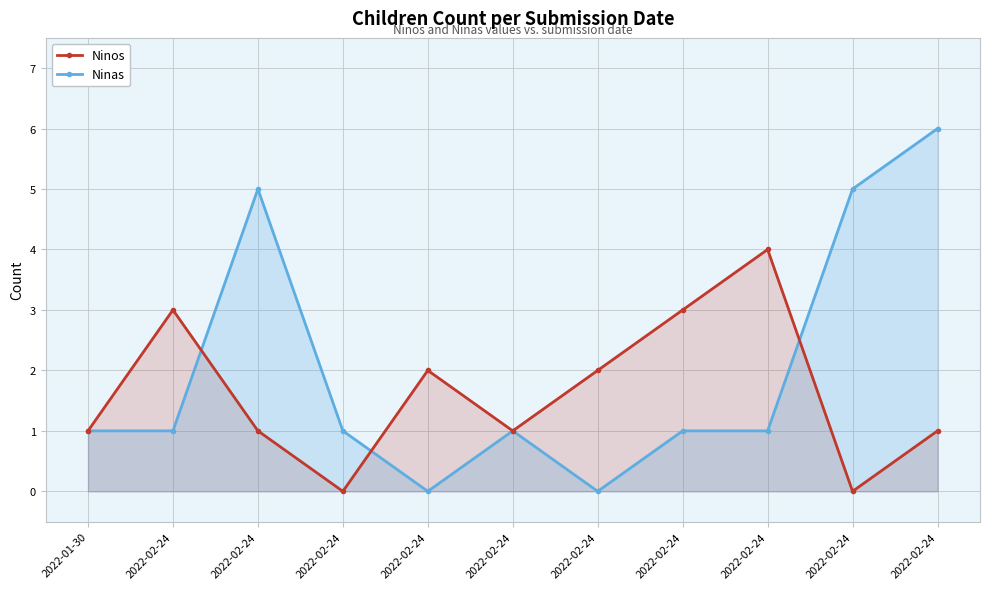

Between which two adjacent categories do Ninas and Ninos first intersect?

2022-02-24 and 2022-02-24